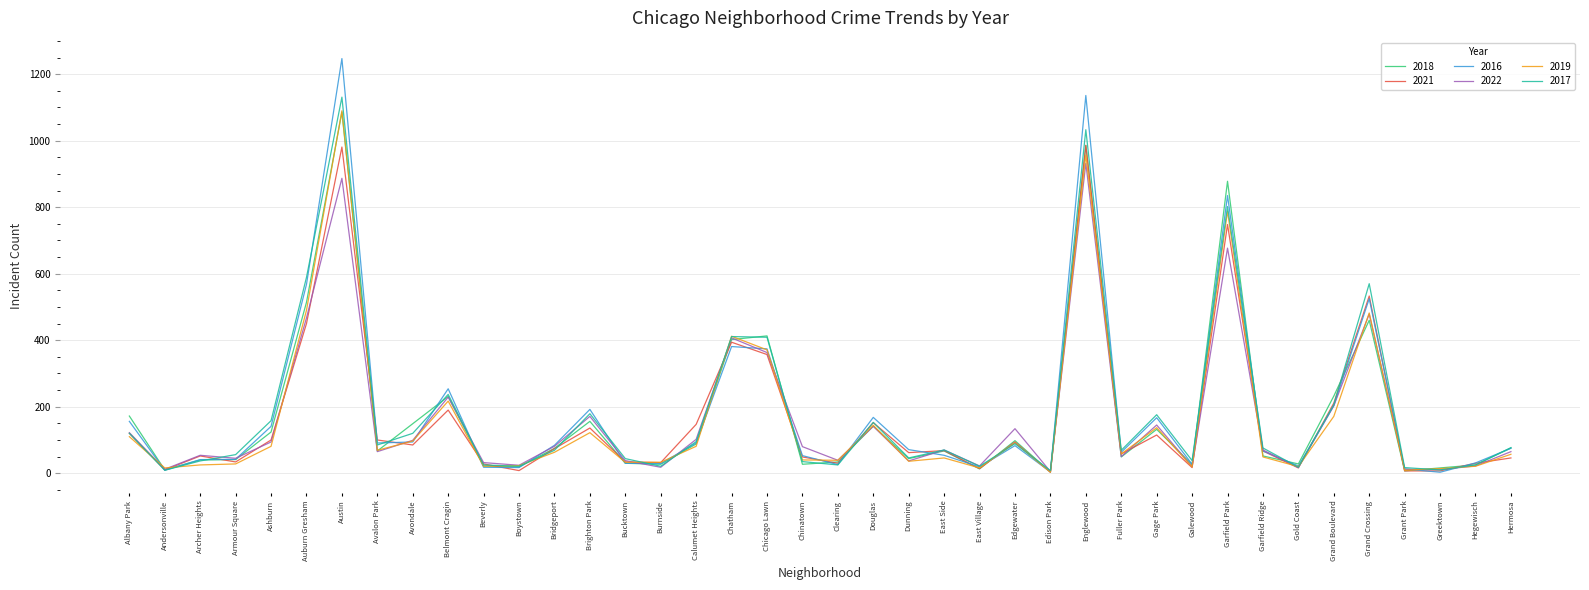

Which series has the widest spread of values?

2016